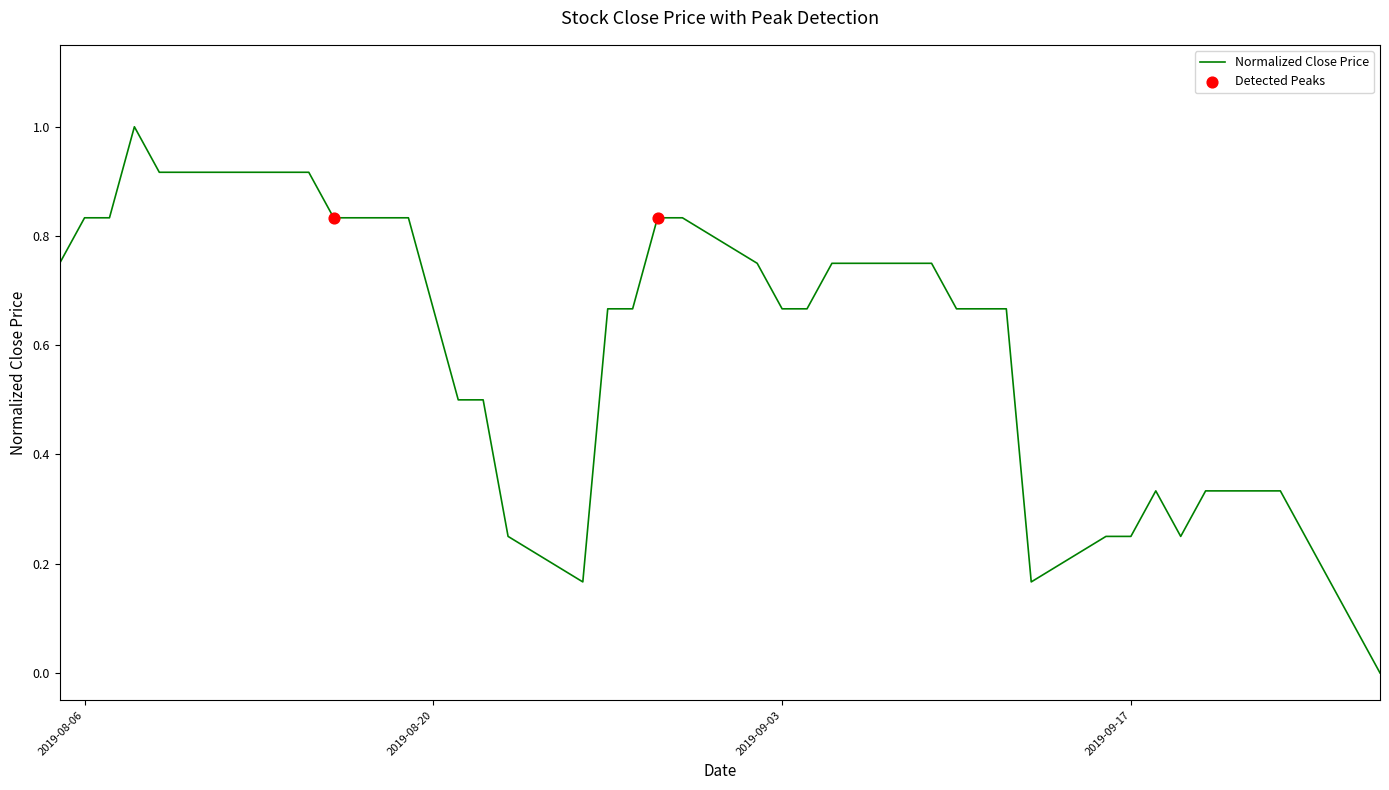

What is the greatest value displayed?

1.0